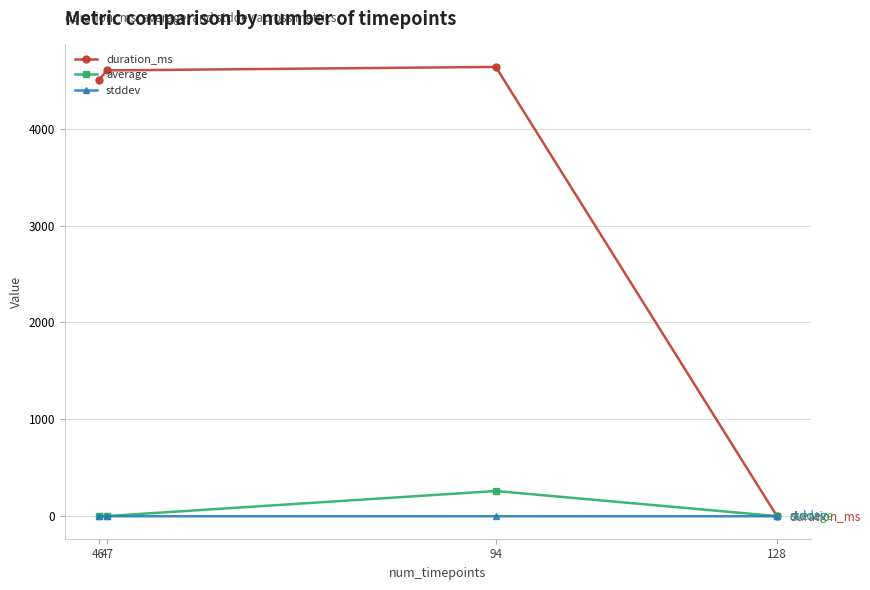

What is the total value across all series at 46?

4503.5